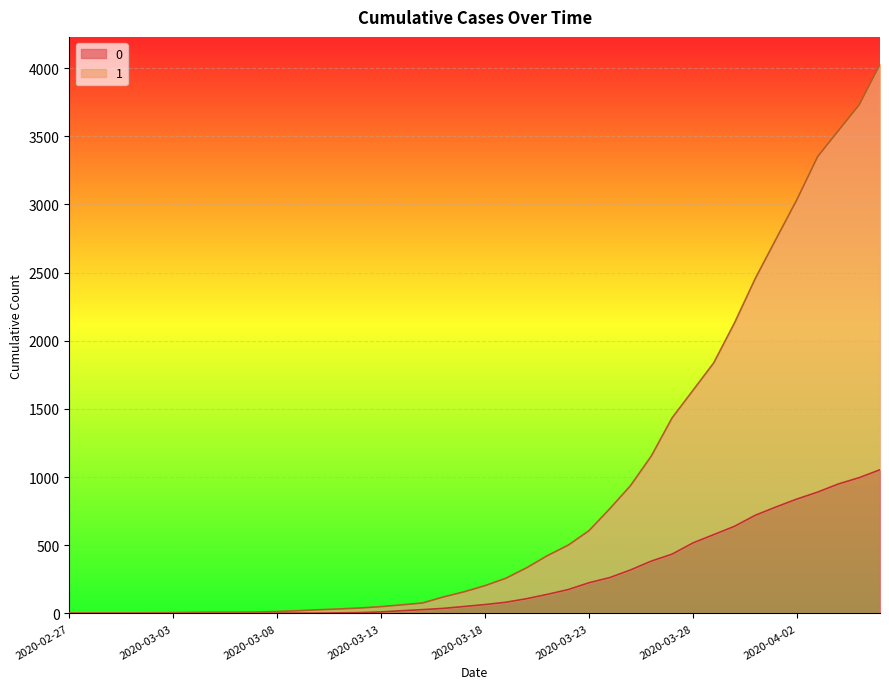

At which category does the chart reach its peak across all series?

2020-04-06